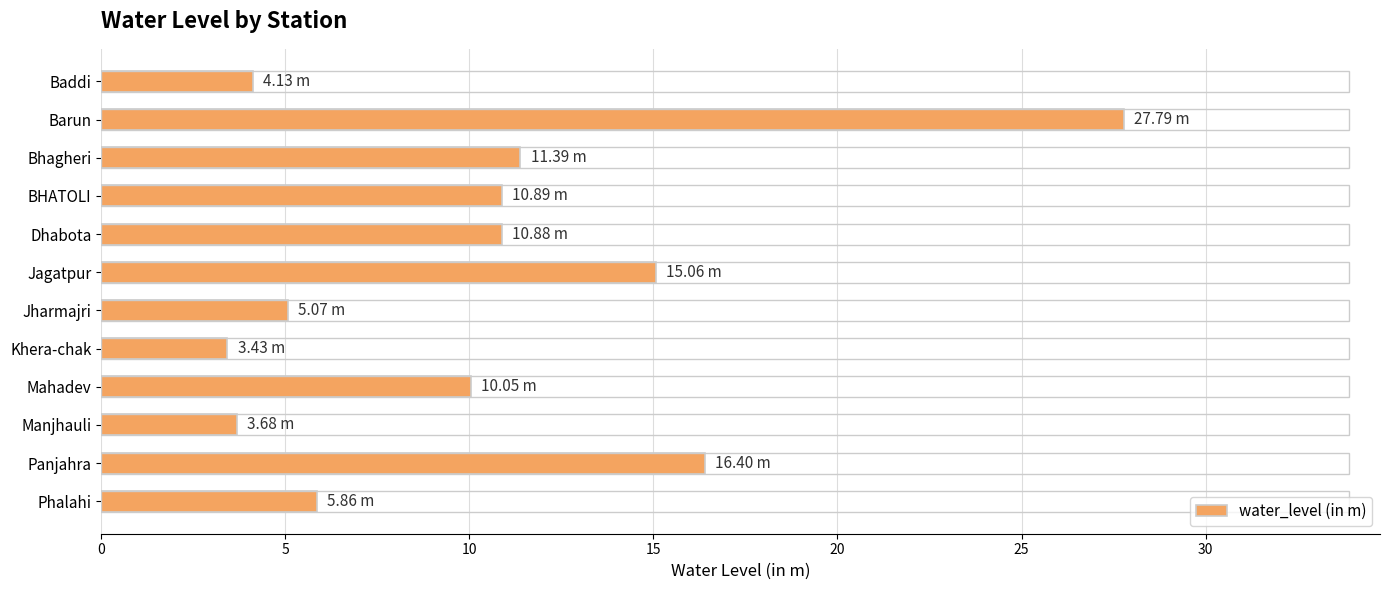

Which has a higher value, Jagatpur or Khera-chak?

Jagatpur